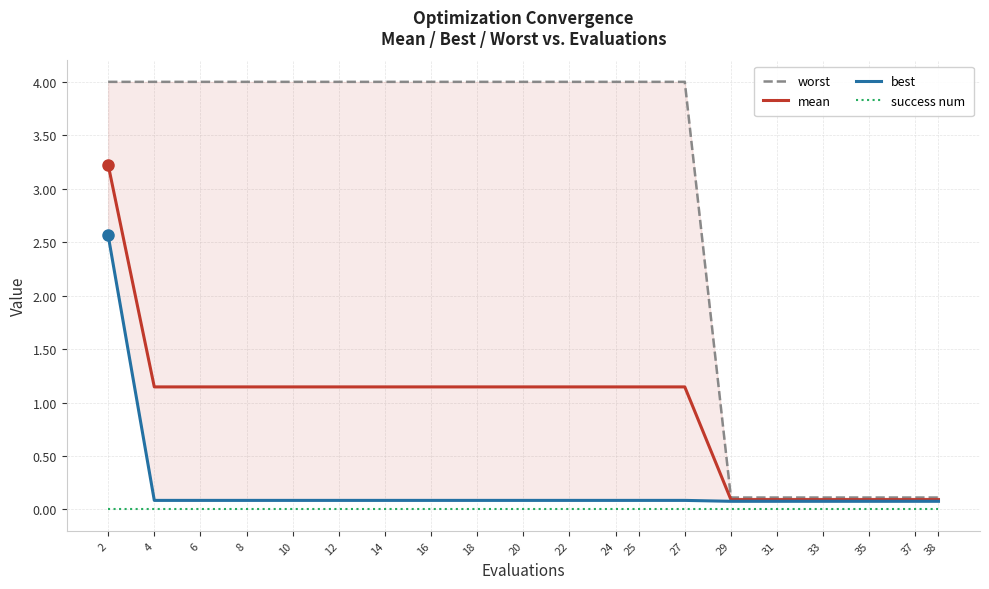

Rank the series at 12 from highest to lowest value.

worst, mean, best, success num